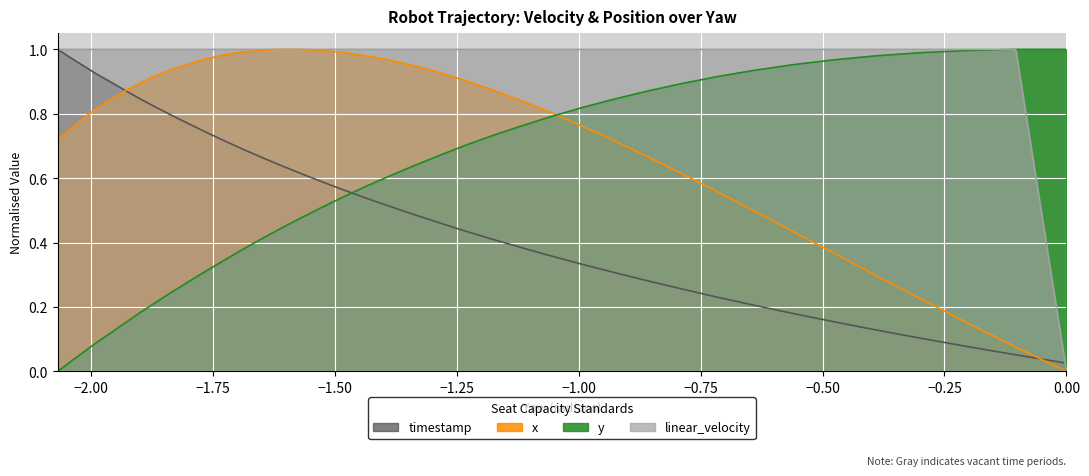

How many distinct data groups are displayed?

4